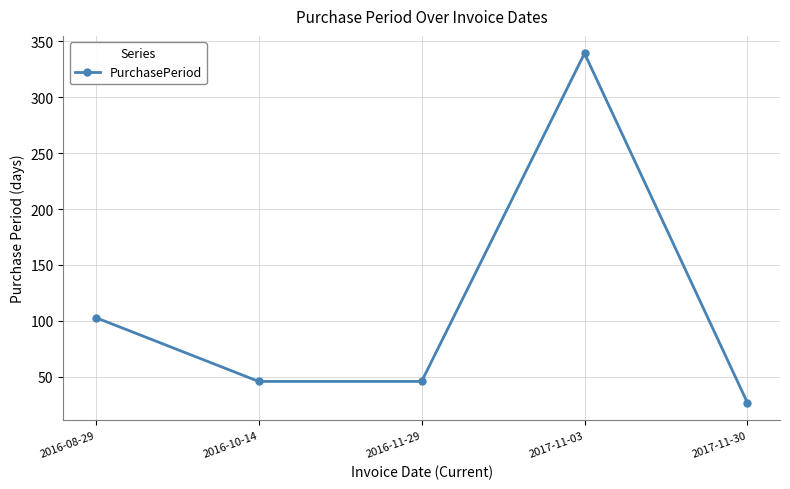

How many interior local peaks (higher than both neighbors) does the data have?

1